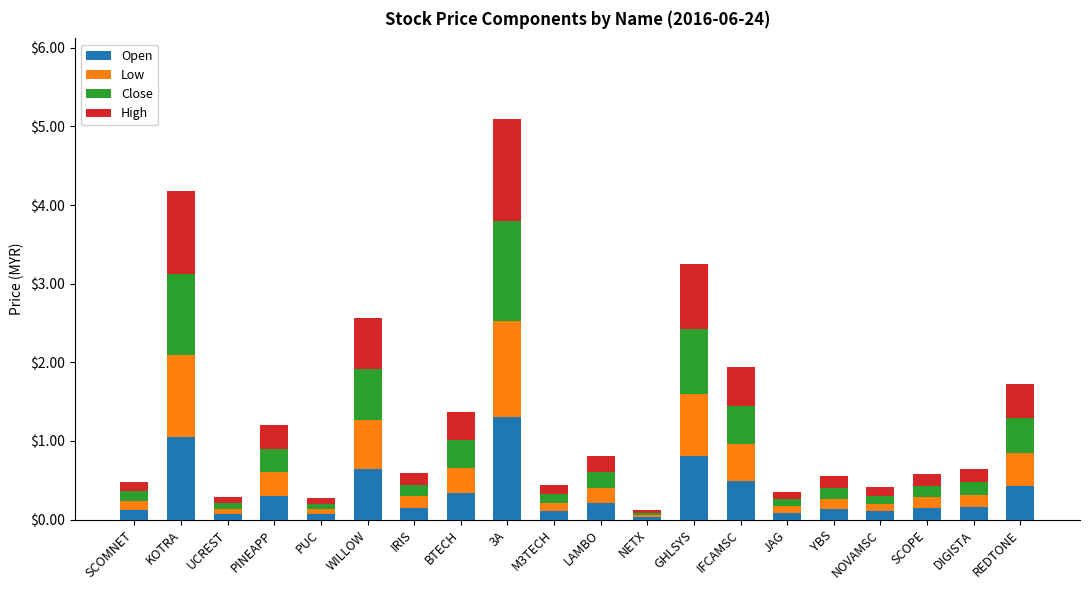

At which label does Open reach its peak?

3A